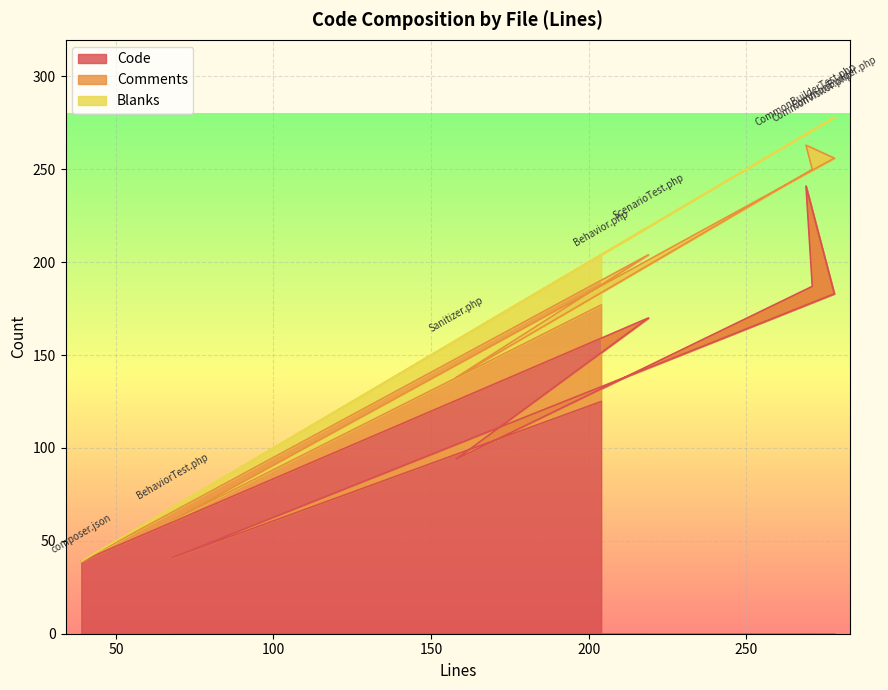

How many interior local valleys does the Blanks series have?

2